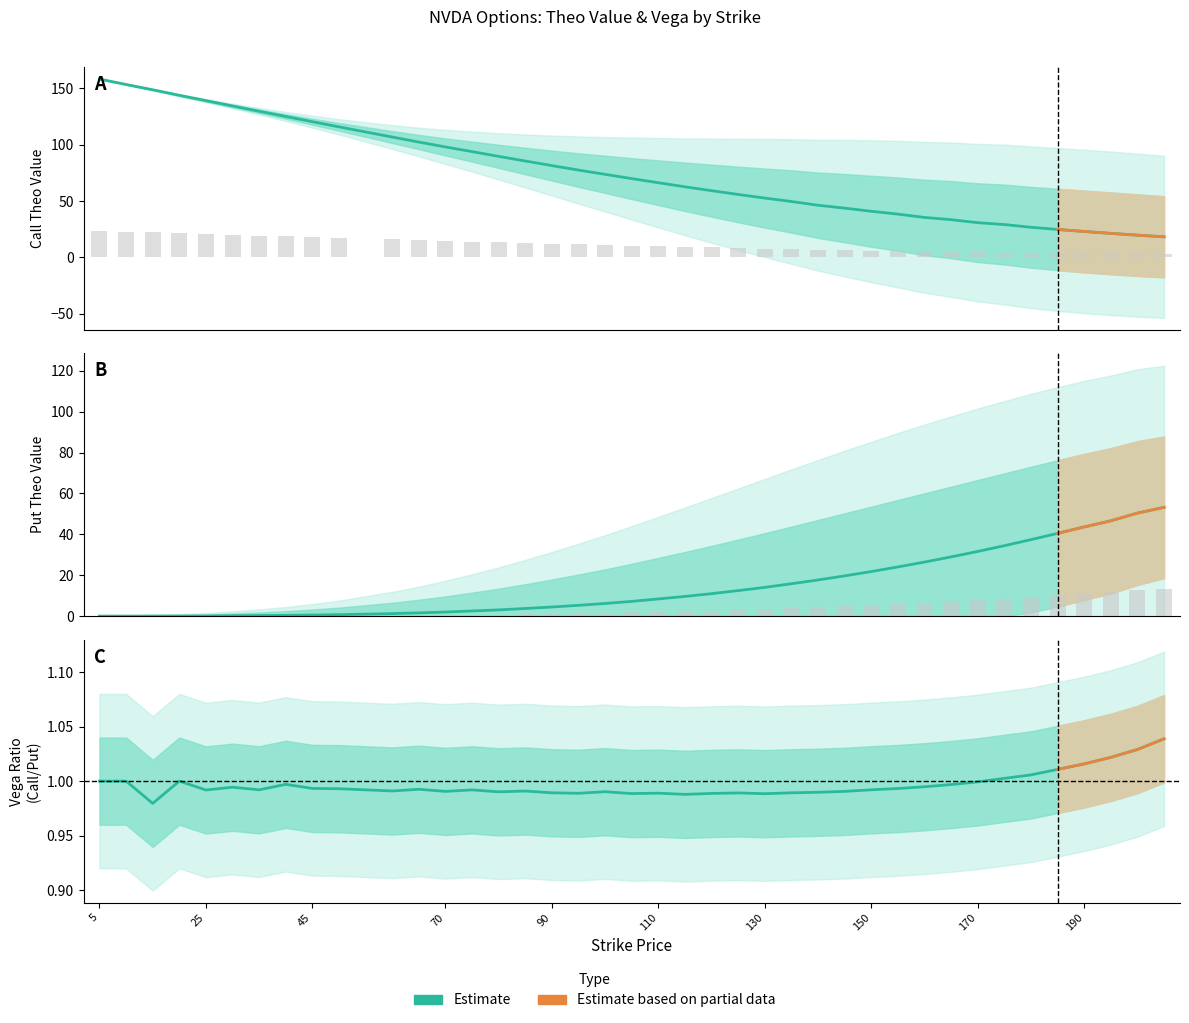

Which series changed the most between 5 and 185?

Call Theo